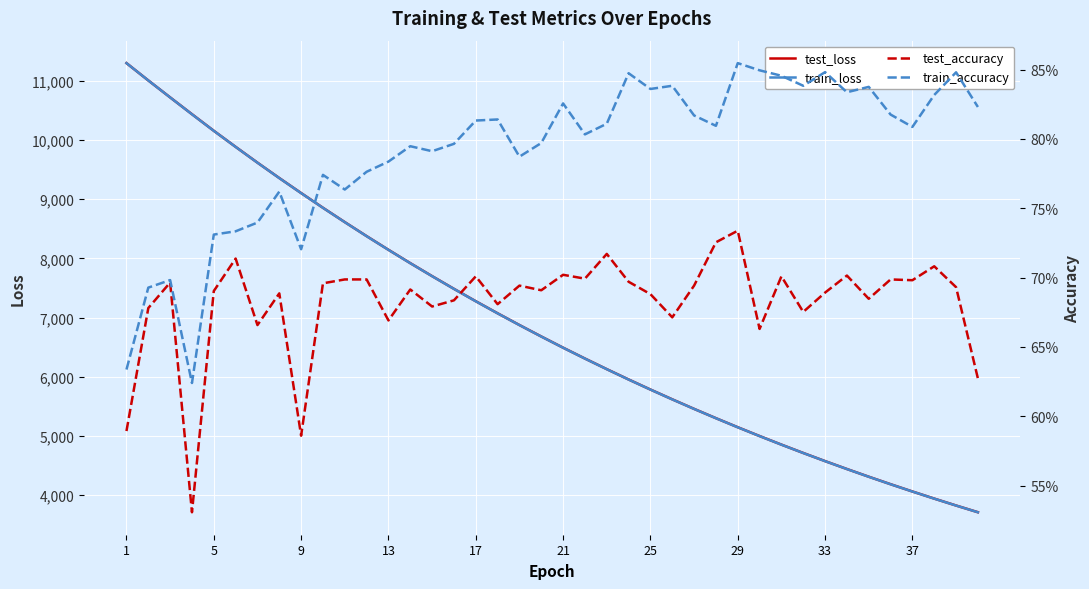

What is the value of the test_loss point at the 33rd from the left?

4575.1